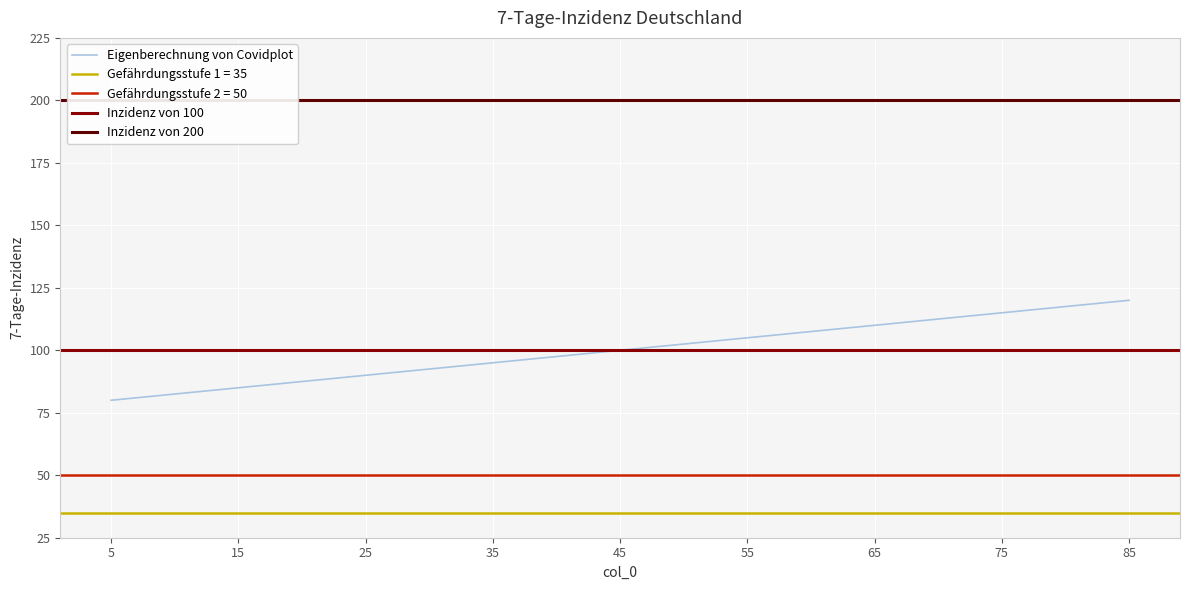

What is the minimum value shown in the chart?

80.0